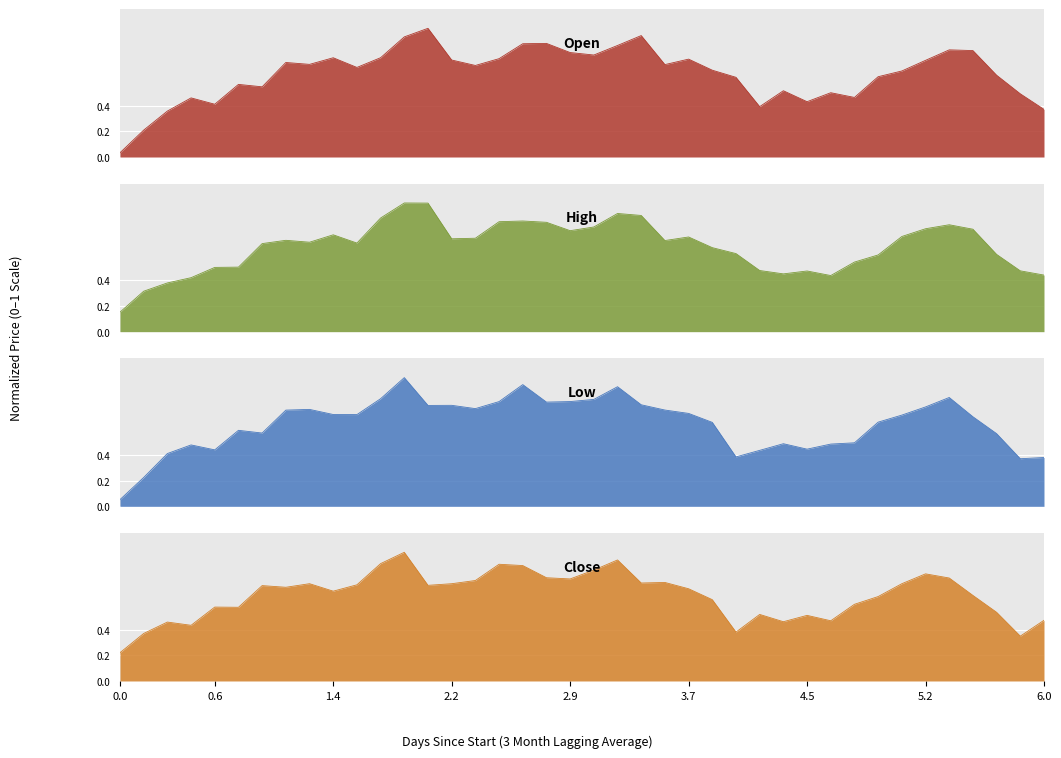

The Open series shows 0.8 at 36. True or false?

True